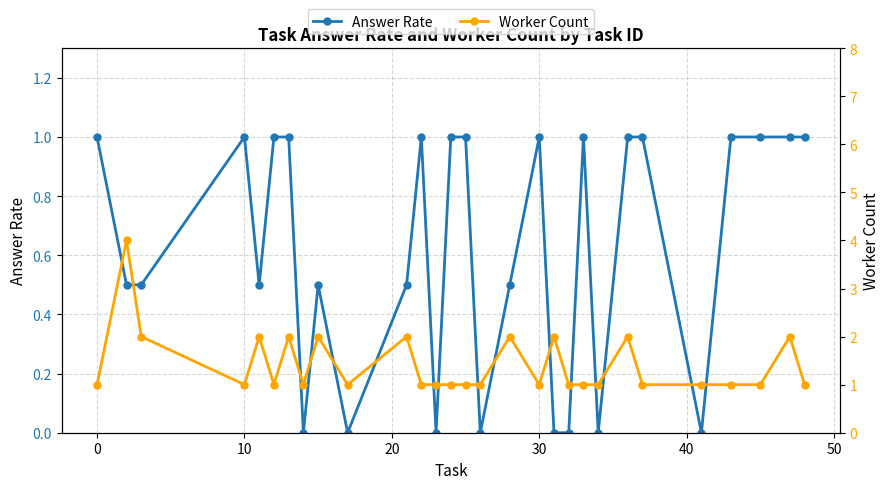

The value of Answer Rate at 30 is 0.5. True or false?

False